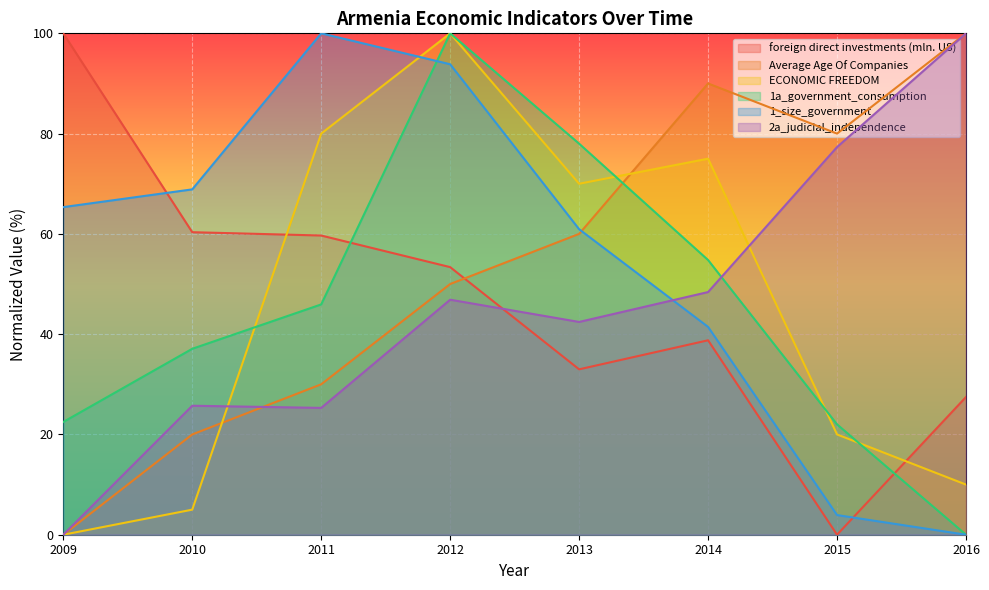

What is the approximate value of Average Age Of Companies at 2013?

60.0